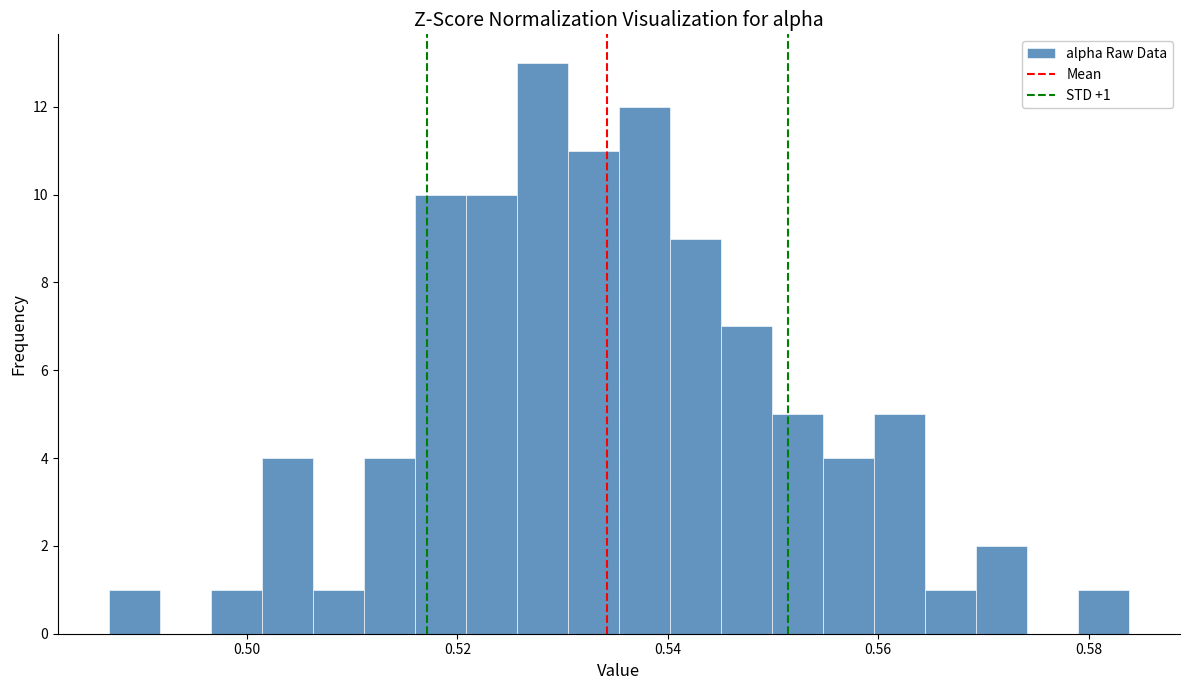

Around what value on the x-axis is the tallest bar? Give the approximate position of its centre, as read against the axis.

0.528